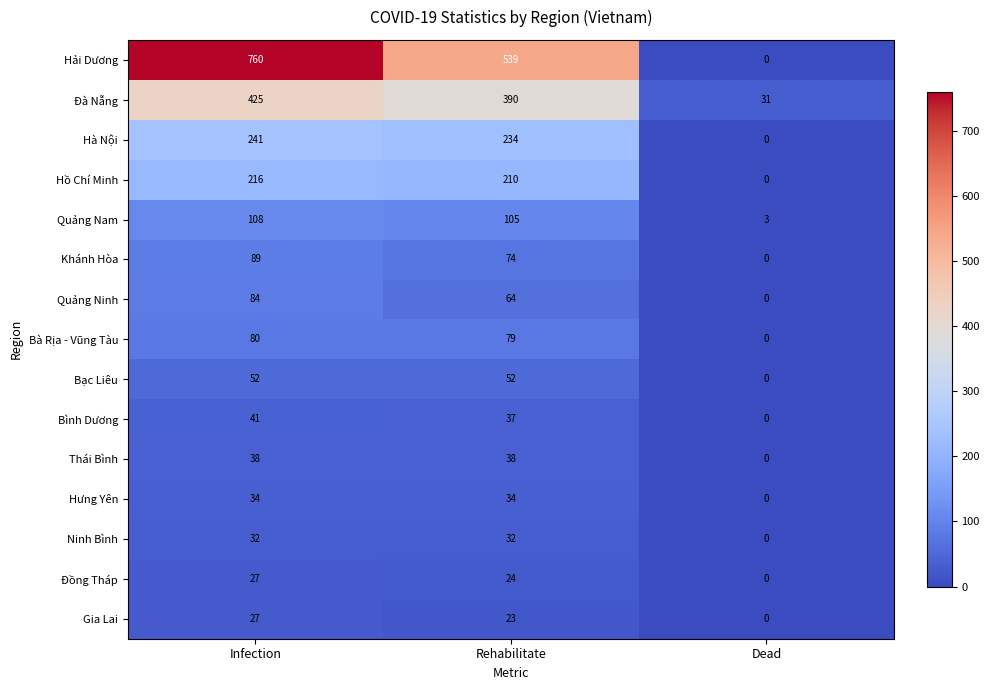

List the labels in order of Đà Nẵng value, smallest first.

Dead, Rehabilitate, Infection